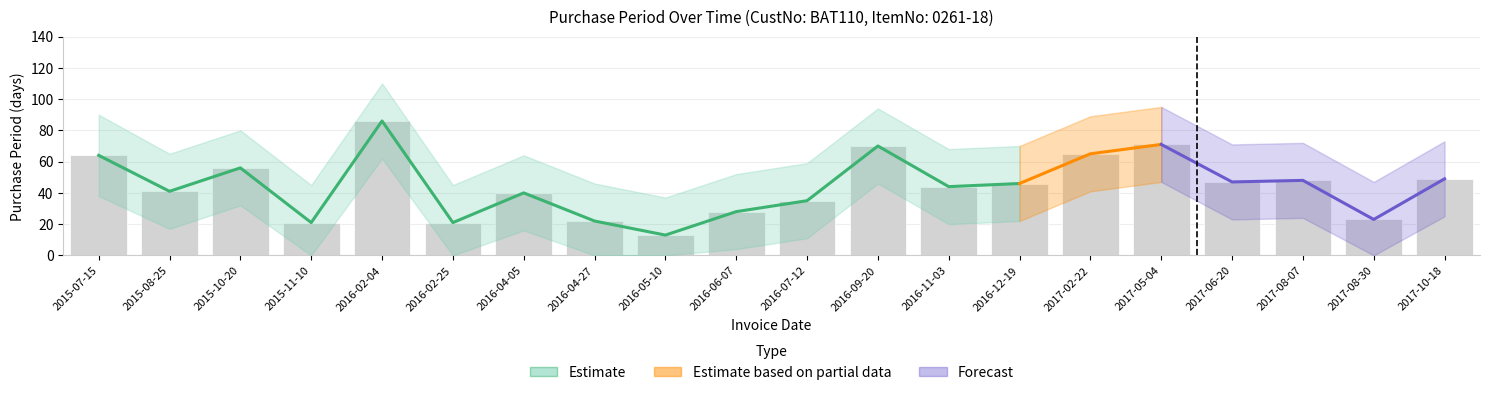

How many values in the lower_band series are below 22?

10